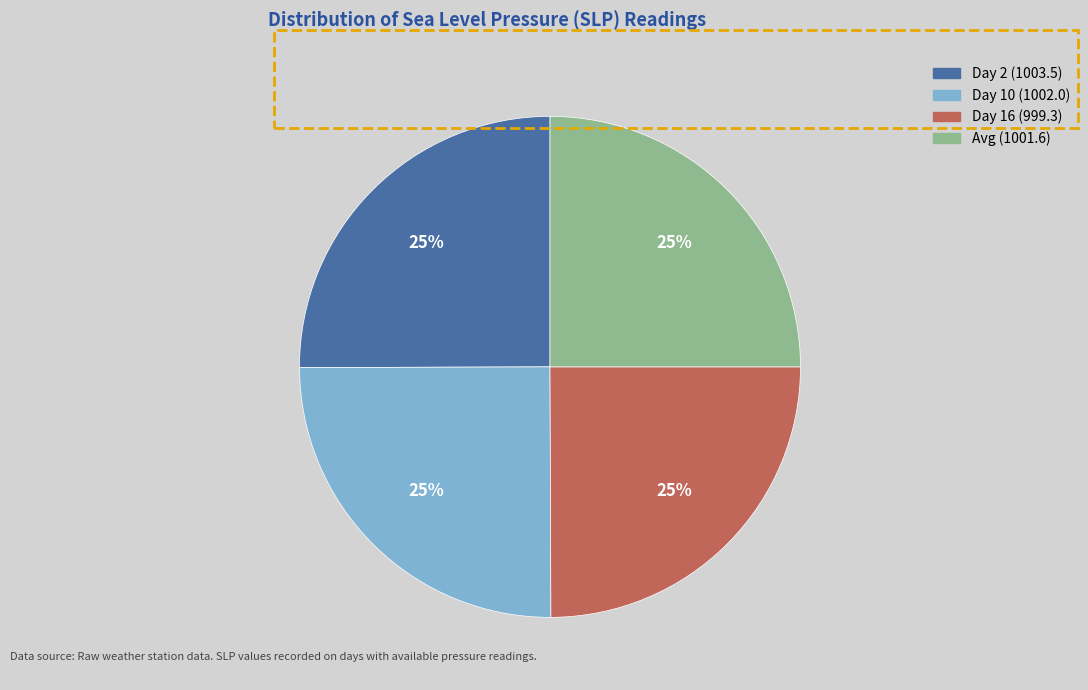

How many slices are in this pie chart?

4